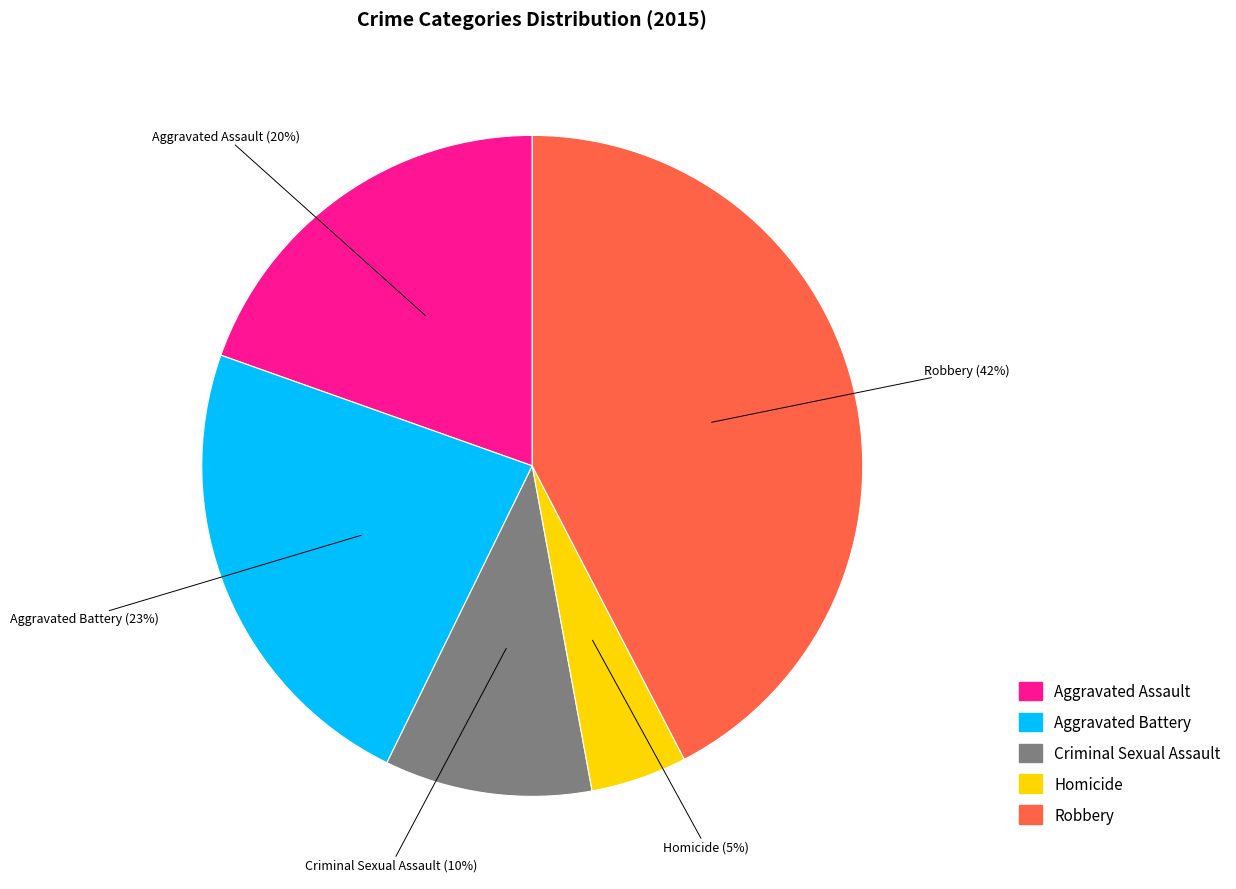

Does Robbery account for over 50% of the chart?

No